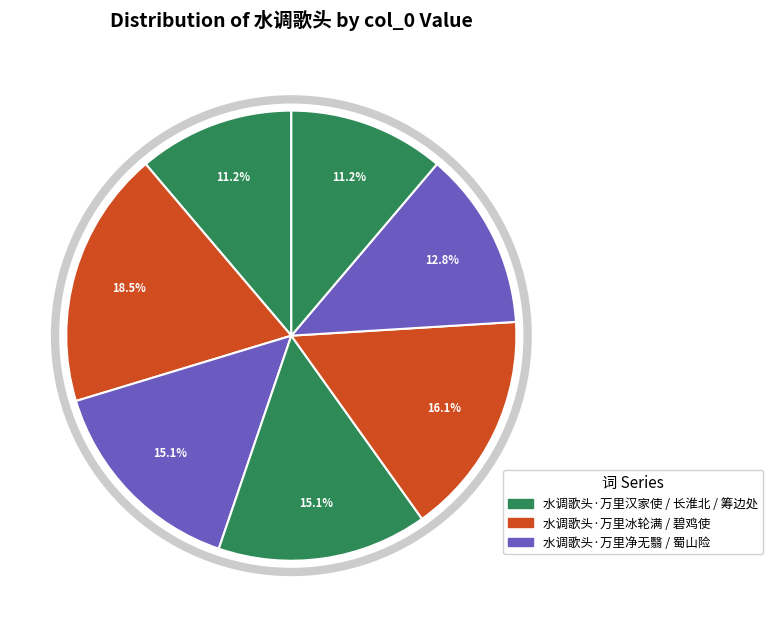

Count the number of slices in the pie.

7